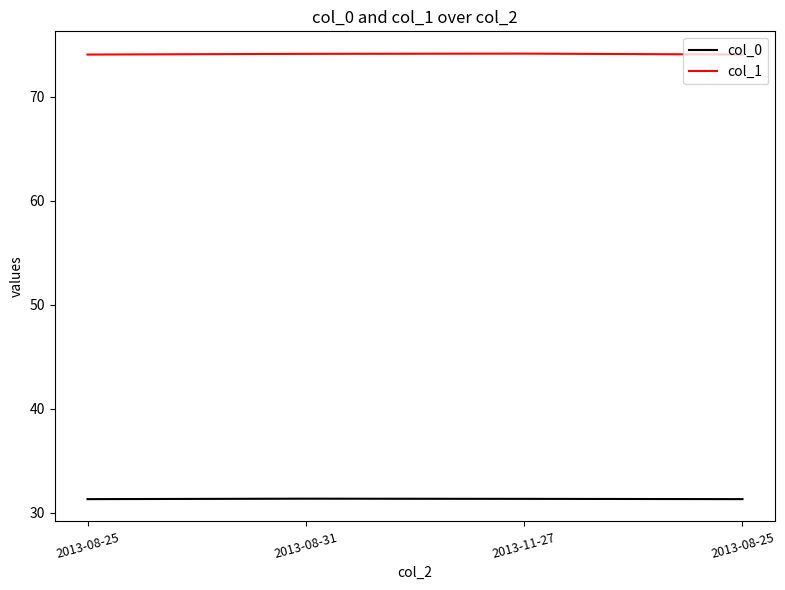

What is the minimum value for col_0?

31.3